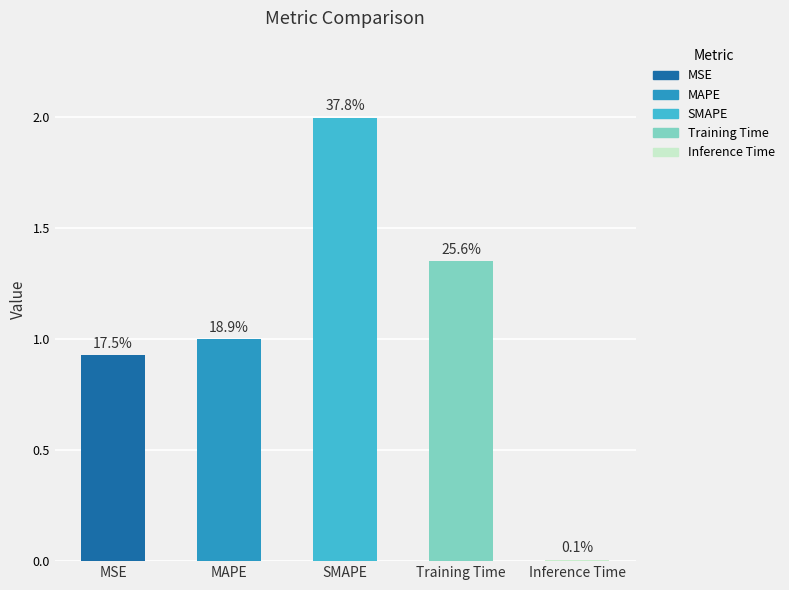

Which category has the highest value across all series?

SMAPE